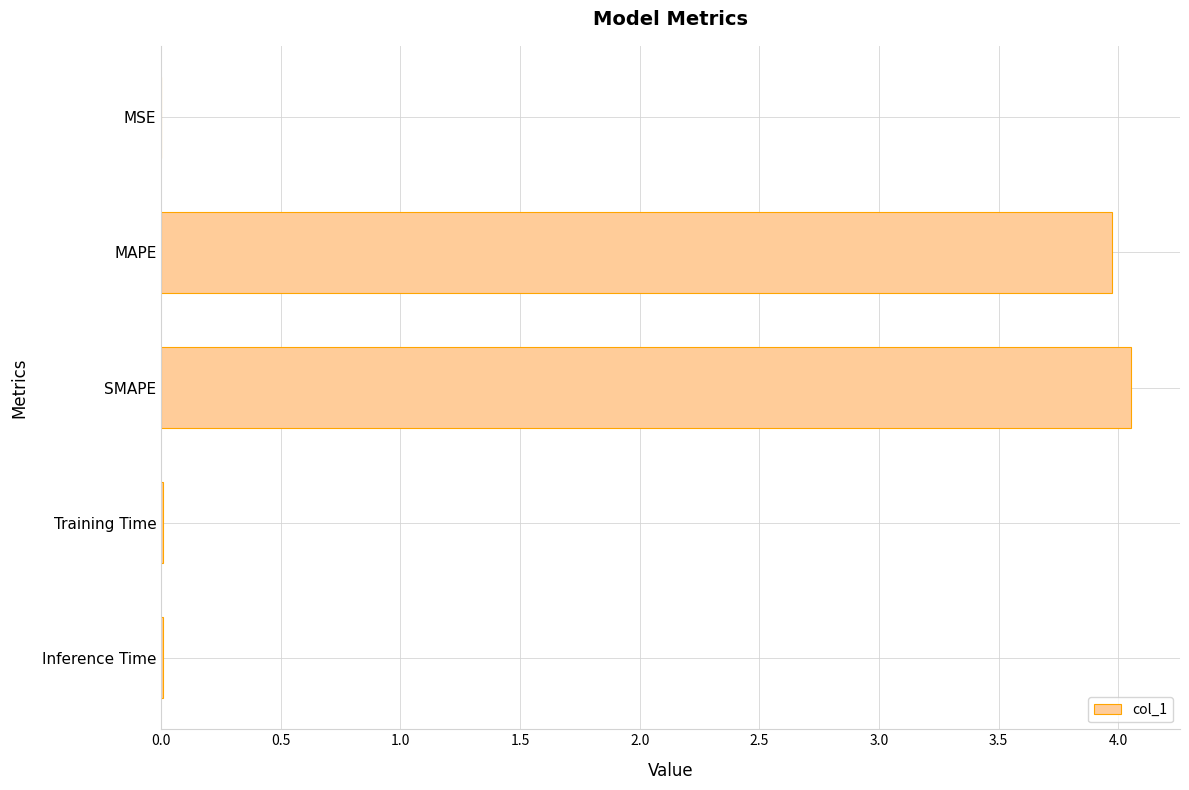

The chart shows a value of 7.0 at MAPE. True or false?

False